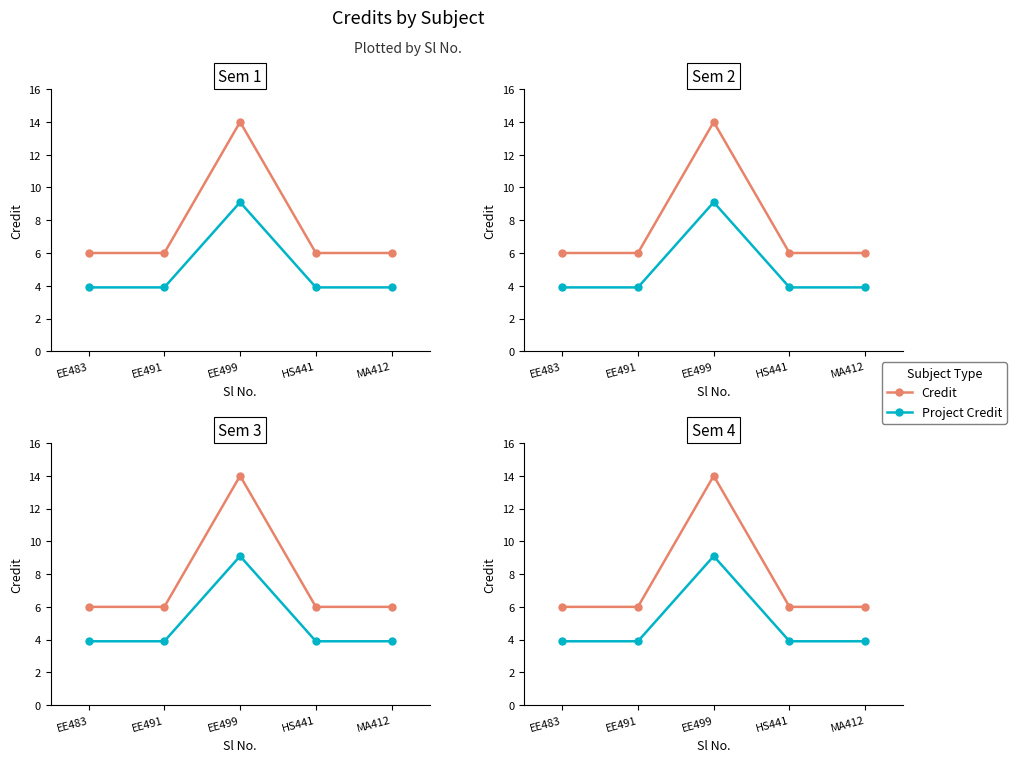

The value of Credit at MA412 is 10.4. True or false?

False